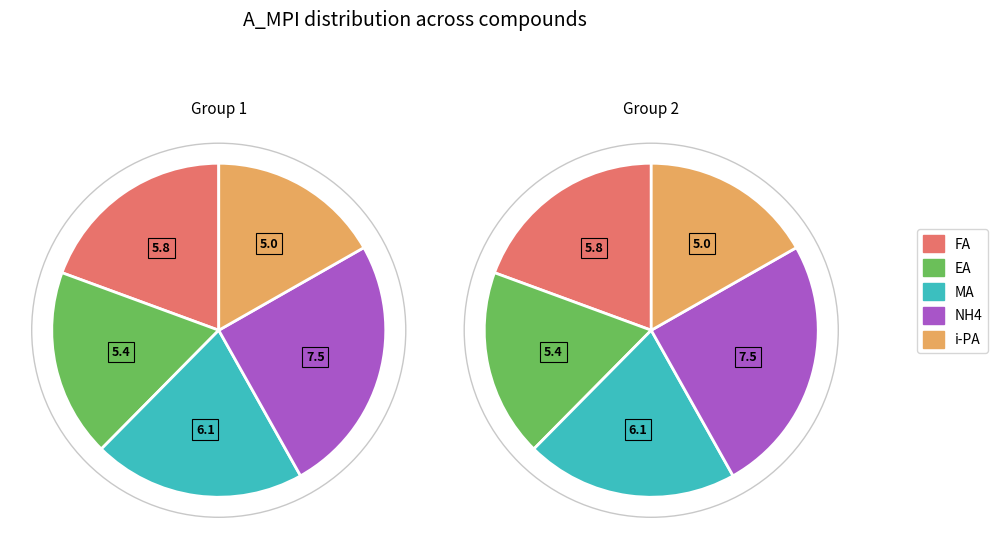

Which category has the biggest portion of the pie?

NH4